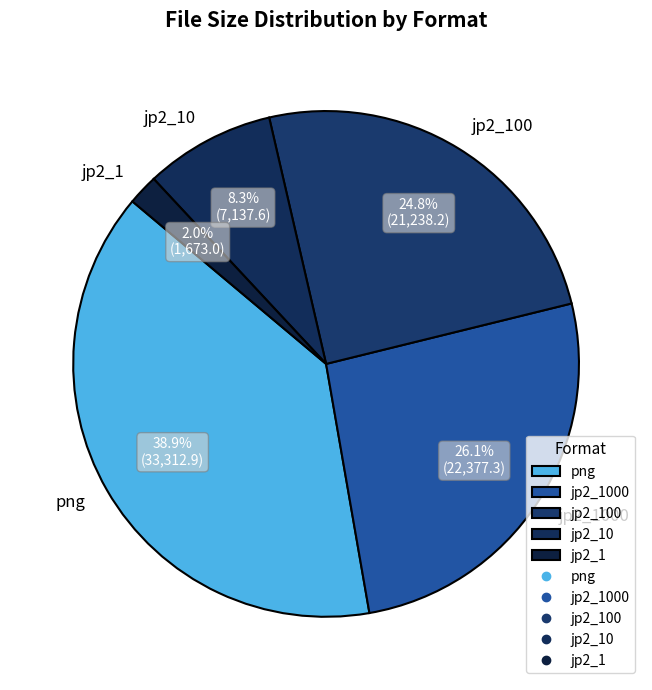

Which has a higher value, jp2_10 or jp2_100?

jp2_100